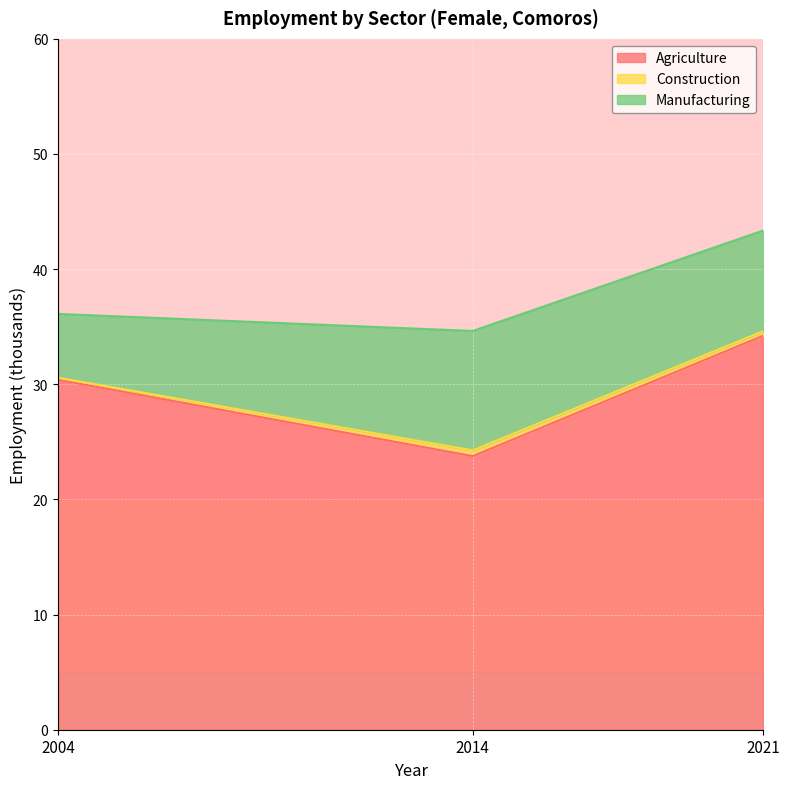

What is the sum of all eco_aggregate_con values?

1.1